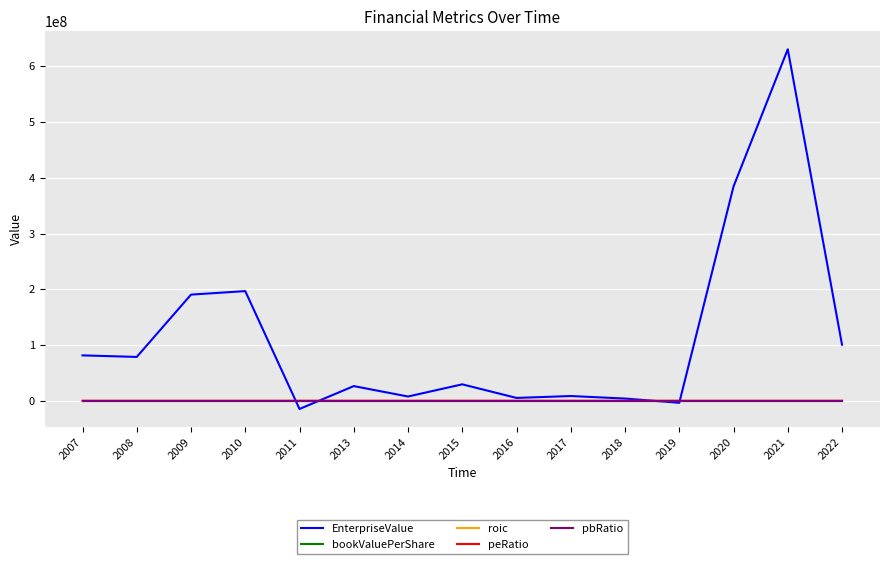

How many intersections are there between pbRatio and peRatio?

3